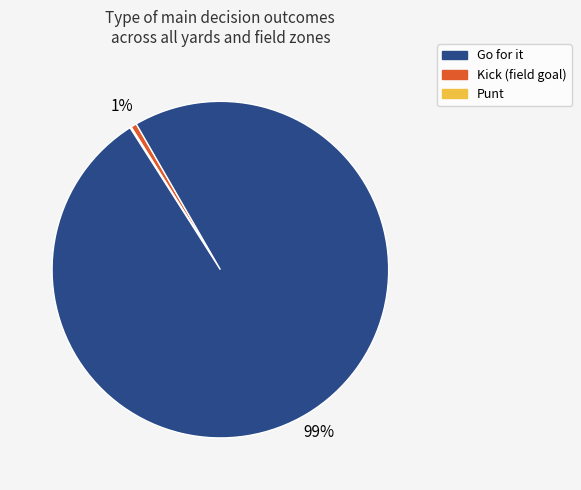

Does any single category account for the majority?

Yes